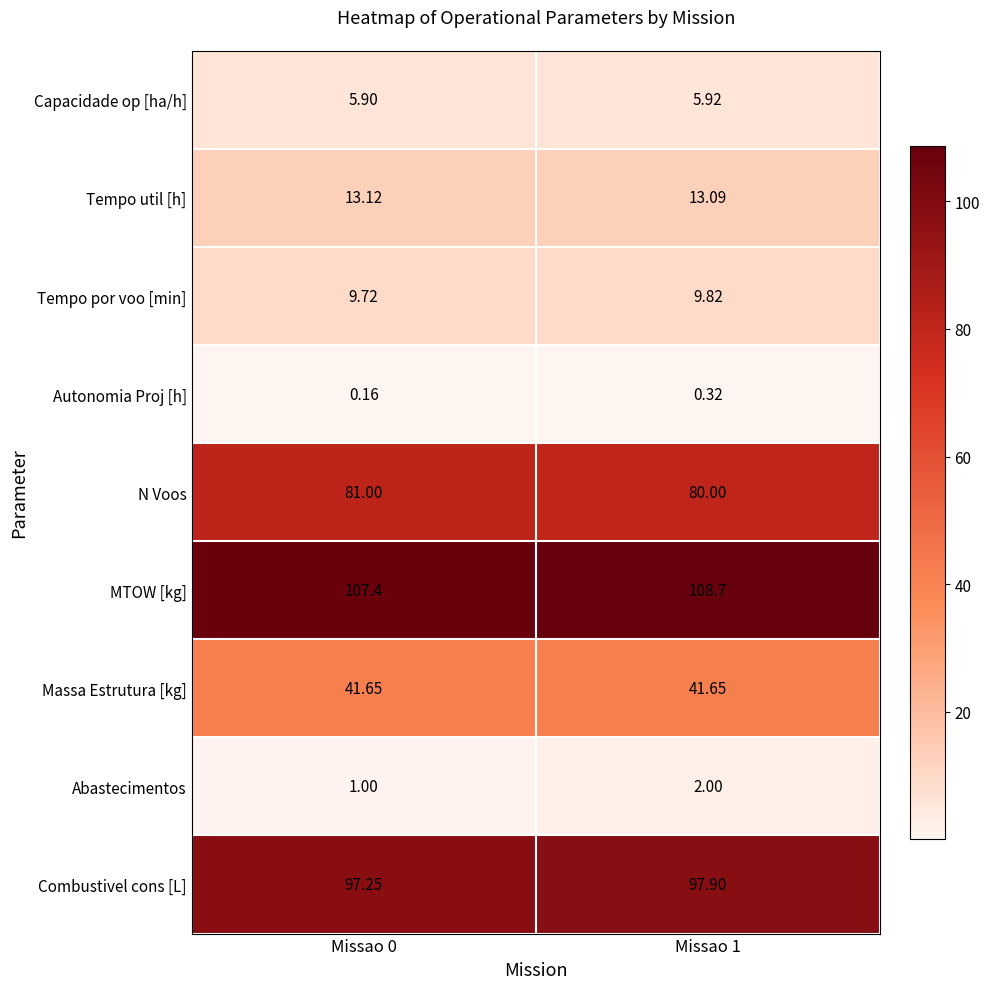

Which series has the largest range (max minus min)?

MTOW [kg]